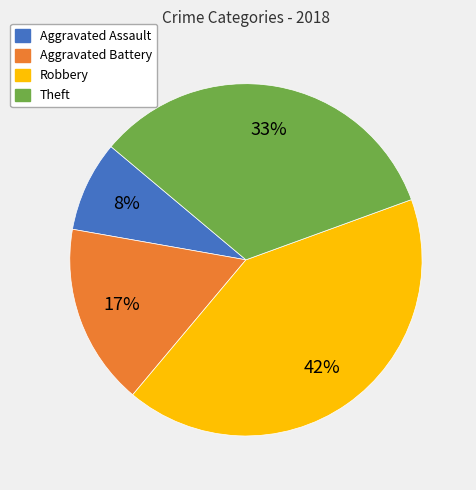

Count the number of slices in the pie.

4